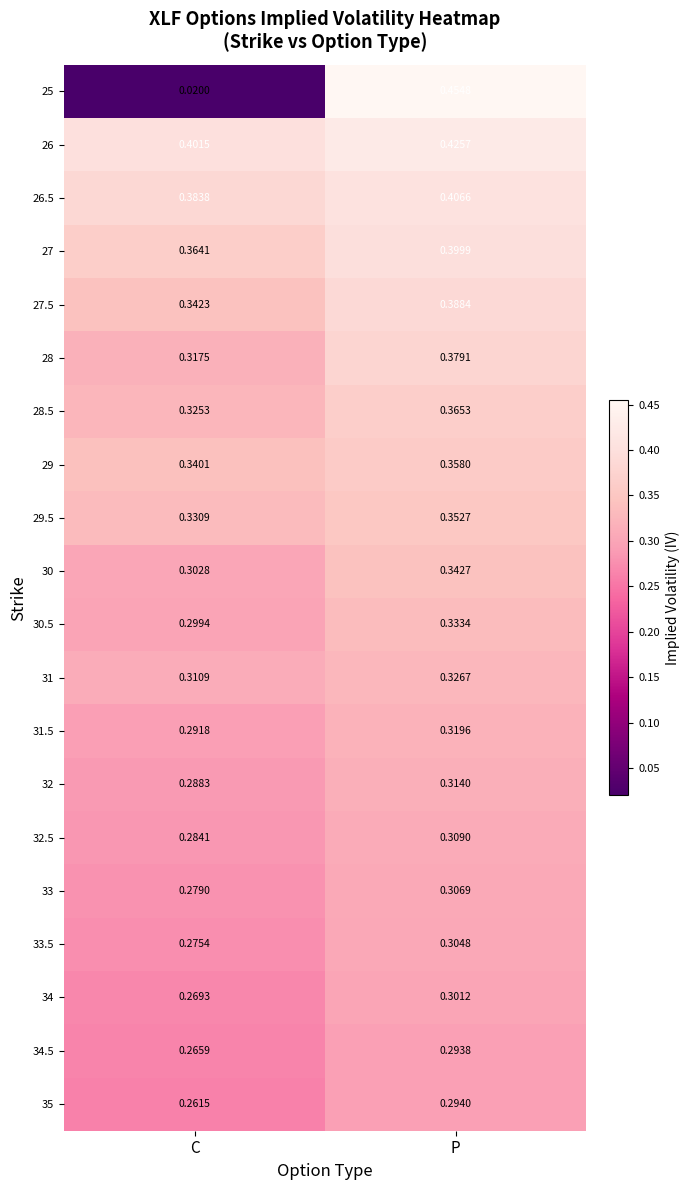

Is the value of 30.5 at C greater than the value of 34 at P?

No